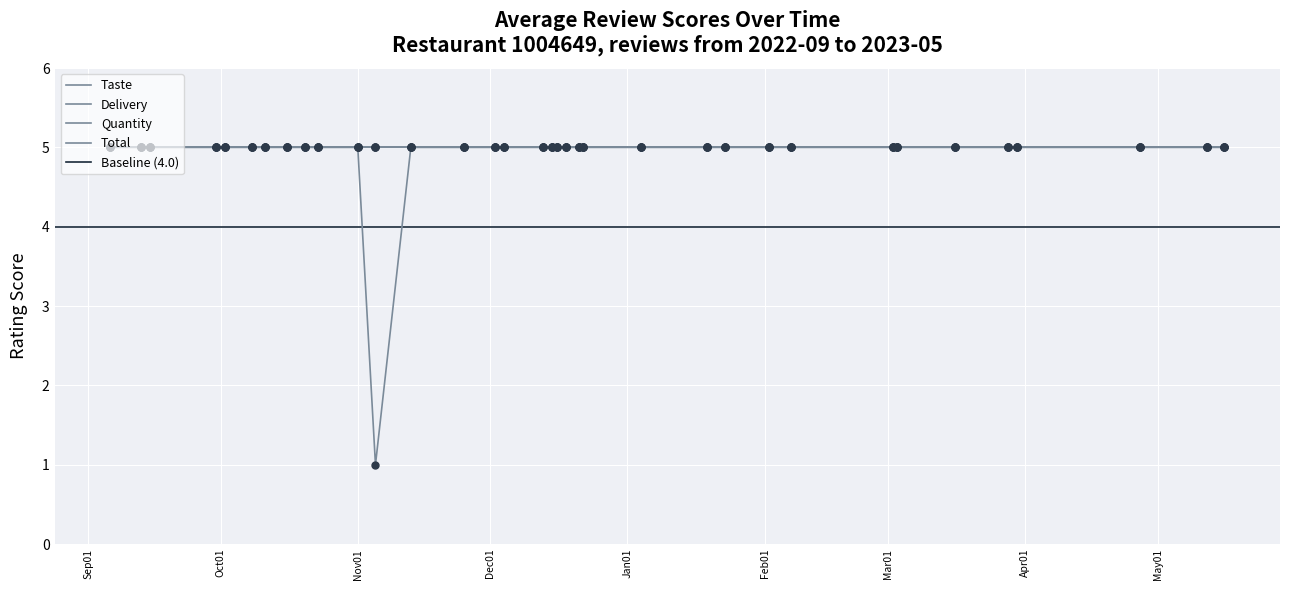

Between 28 and 27, which is larger?

28